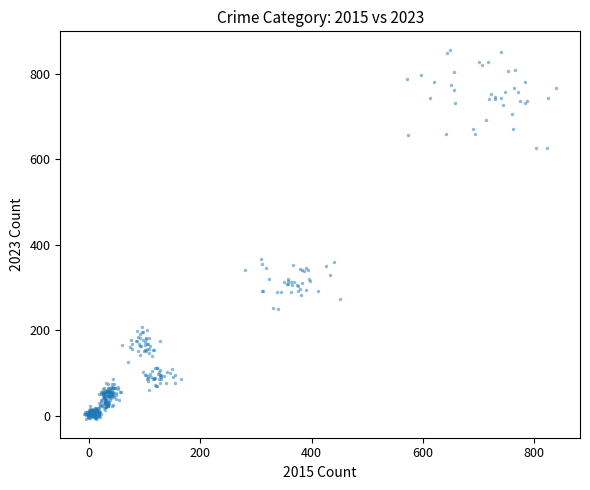

What is the range of X values (max minus min)?

849.3